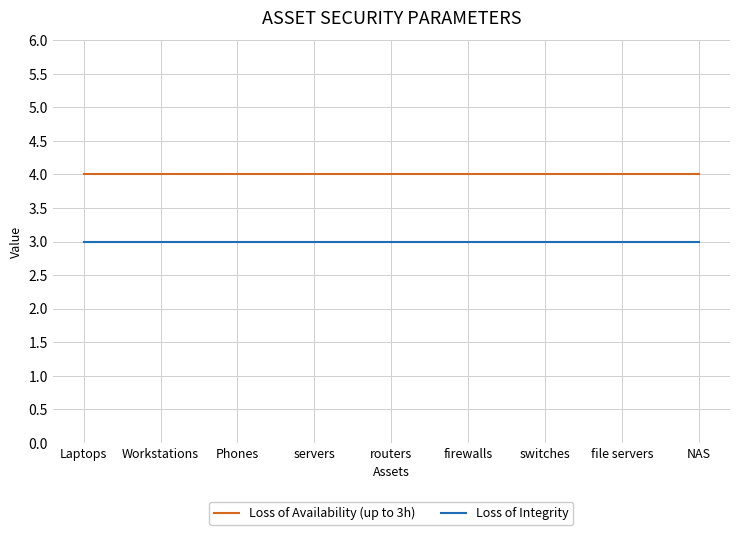

The value of Loss of Availability (up to 3h) at file servers is 7. True or false?

False